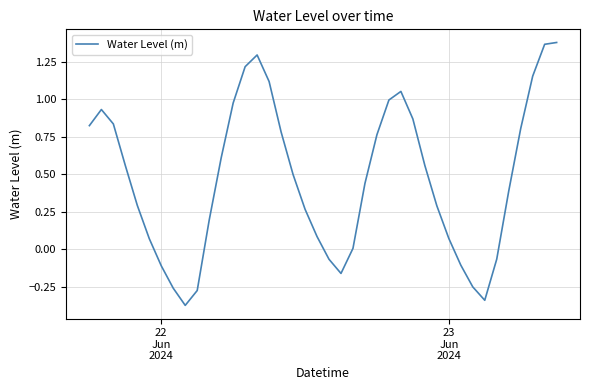

Reading left to right, transcribe all the data shown in this chart.

0.8	0.9	0.8	0.6	0.3	0.1	-0.1	-0.3	-0.4	-0.3	0.2	0.6	1.0	1.2	1.3	1.1	0.8	0.5	0.3	0.1	-0.1	-0.2	0.0	0.4	0.8	1.0	1.1	0.9	0.6	0.3	0.1	-0.1	-0.3	-0.3	-0.1	0.4	0.8	1.2	1.4	1.4